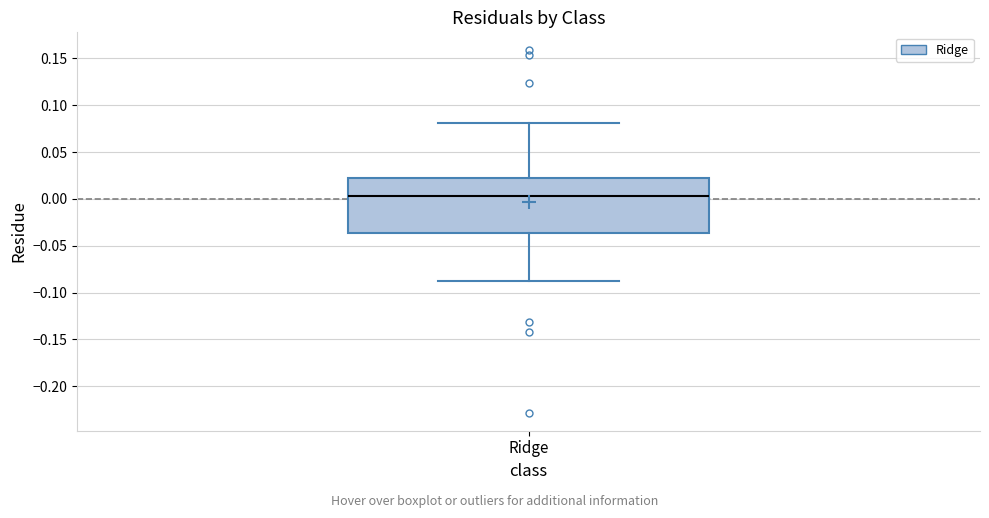

Where does the median line of the box for Ridge sit on the y-axis? The values are not printed on the chart, so give them approximately, as read against the axis.

0.005